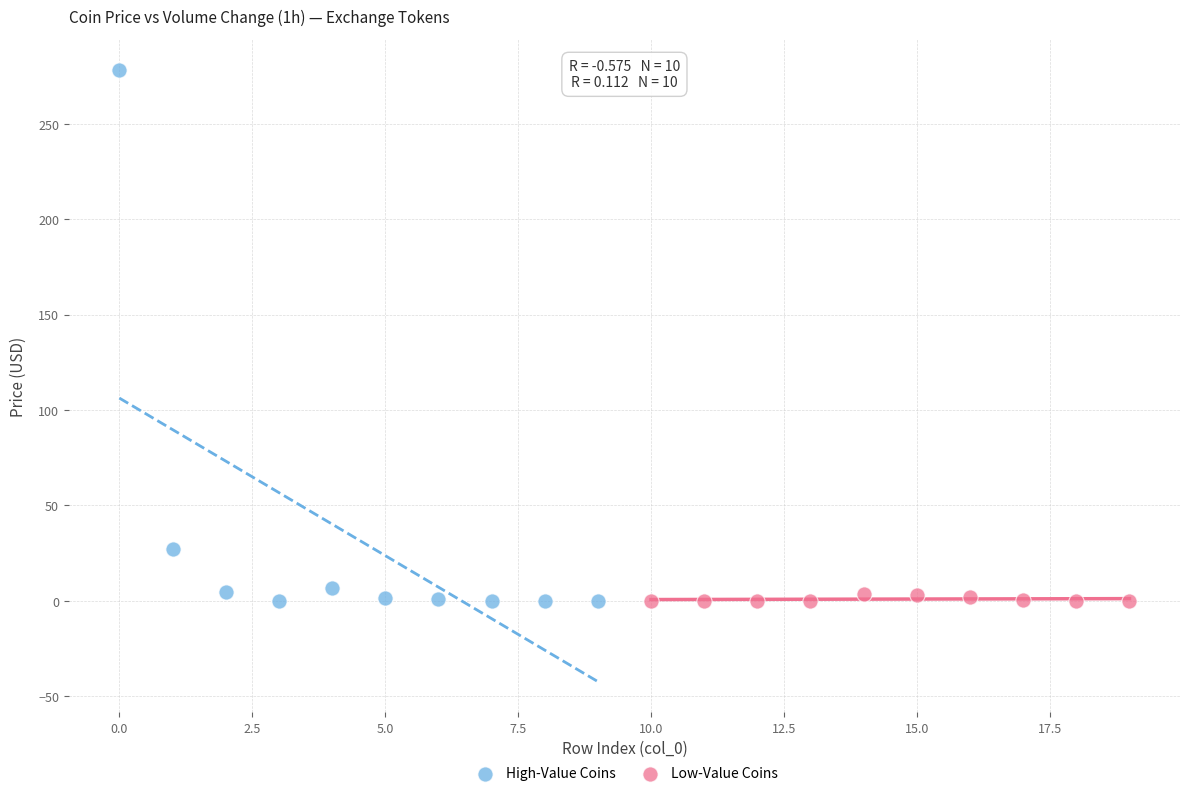

What are all the series names shown in the legend?

High-Value Coins, Low-Value Coins